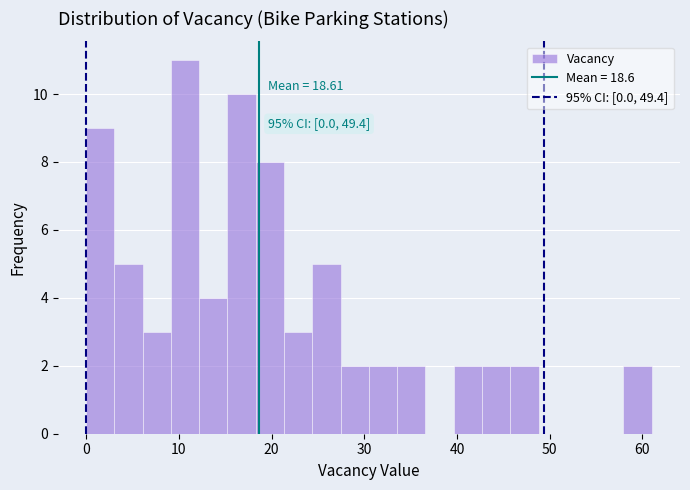

Read against the x-axis, roughly where is the centre of the tallest bar?

11